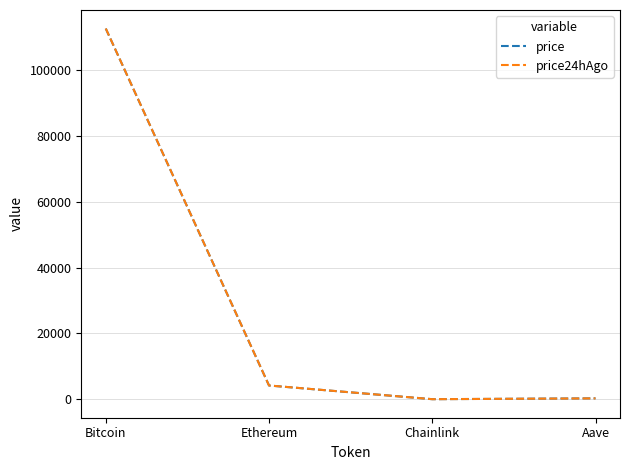

At how many categories does at least one series exceed 20101?

1